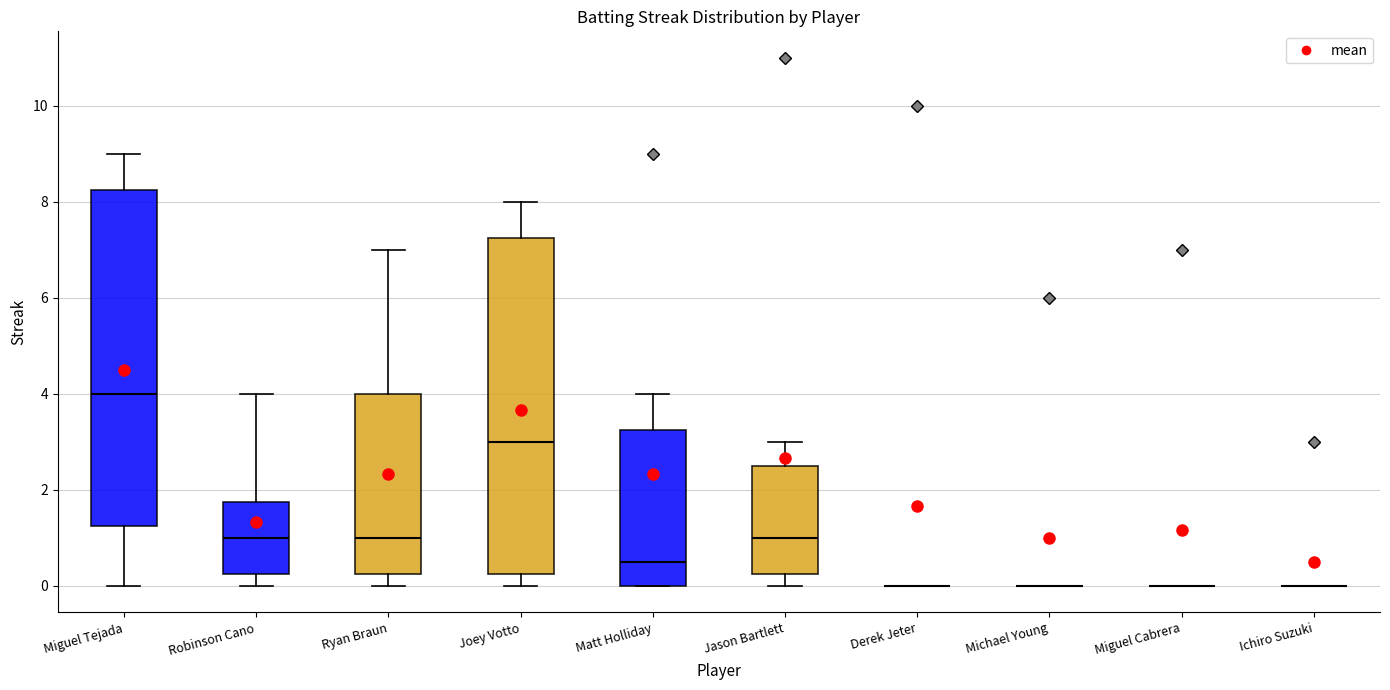

Reading left to right, read every box against the y-axis: the position of its median line, the range the box covers, and the ends of its whiskers. The values are not printed on the chart, so give them approximately, as read against the axis.

Miguel Tejada: median 4.0, box 1.2 to 8.2, whiskers 0.0 to 9.0
Robinson Cano: median 1.0, box 0.2 to 1.8, whiskers 0.0 to 4.0
Ryan Braun: median 1.0, box 0.2 to 4.0, whiskers 0.0 to 7.0
Joey Votto: median 3.0, box 0.2 to 7.2, whiskers 0.0 to 8.0
Matt Holliday: median 0.6, box 0.0 to 3.2, whiskers 0.0 to 4.0
Jason Bartlett: median 1.0, box 0.2 to 2.6, whiskers 0.0 to 3.0
Derek Jeter: box collapsed to a line at 0.0, whiskers 0.0 to 0.0
Michael Young: box collapsed to a line at 0.0, whiskers 0.0 to 0.0
Miguel Cabrera: box collapsed to a line at 0.0, whiskers 0.0 to 0.0
Ichiro Suzuki: box collapsed to a line at 0.0, whiskers 0.0 to 0.0